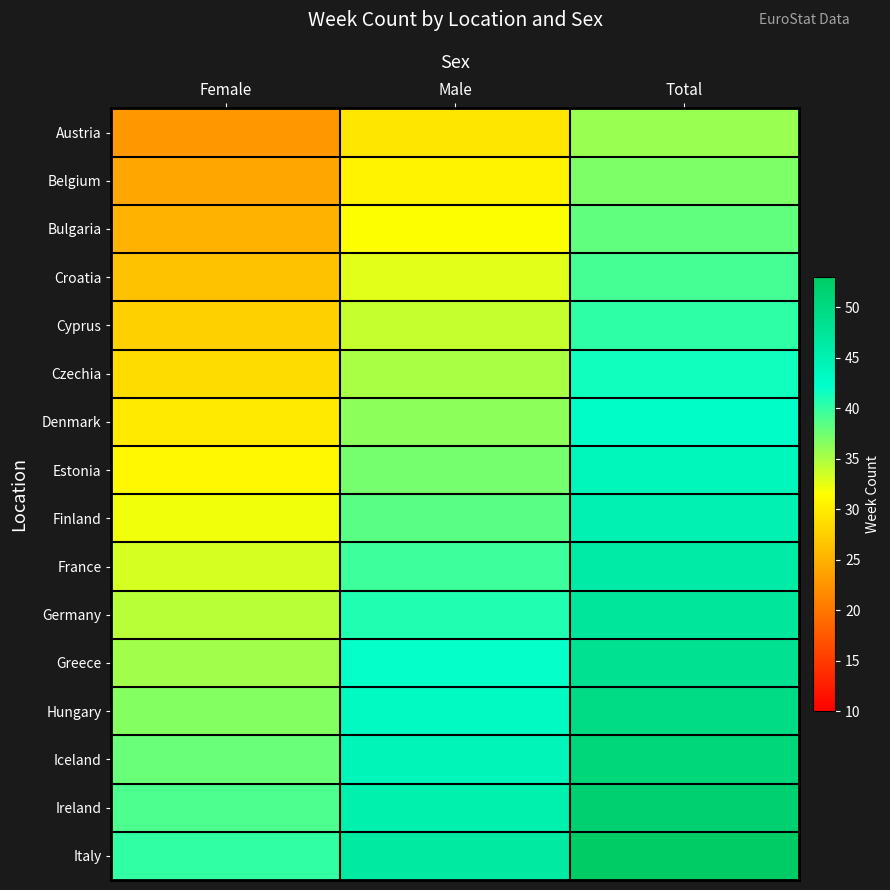

Rank the series by their maximum value, from lowest to highest.

Austria, Belgium, Bulgaria, Croatia, Cyprus, Czechia, Denmark, Estonia, Finland, France, Germany, Greece, Hungary, Iceland, Ireland, Italy